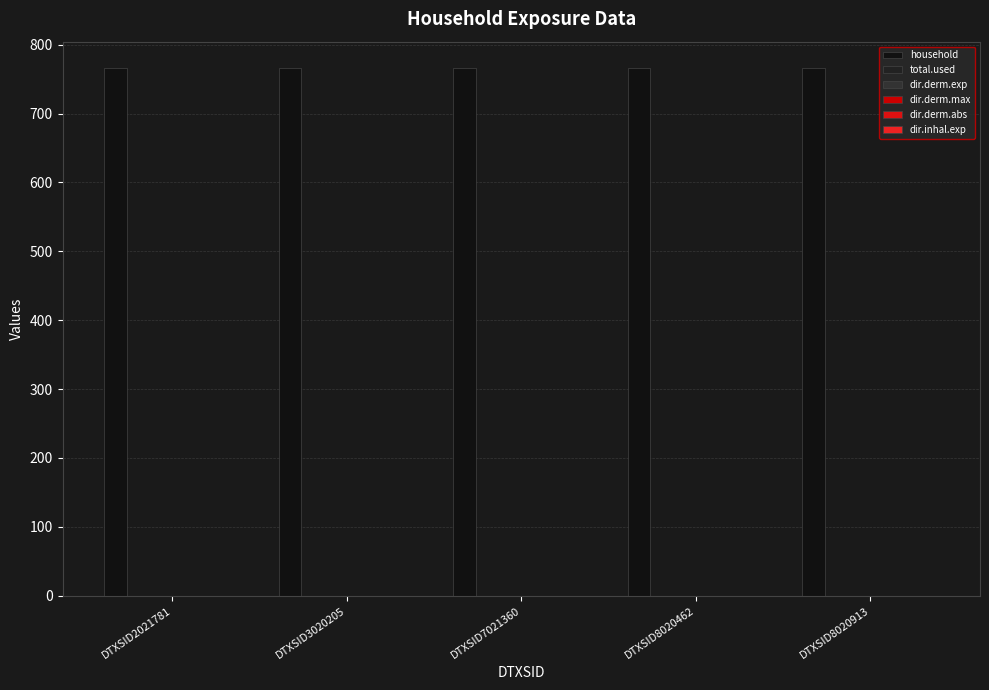

Which series has the widest spread of values?

household